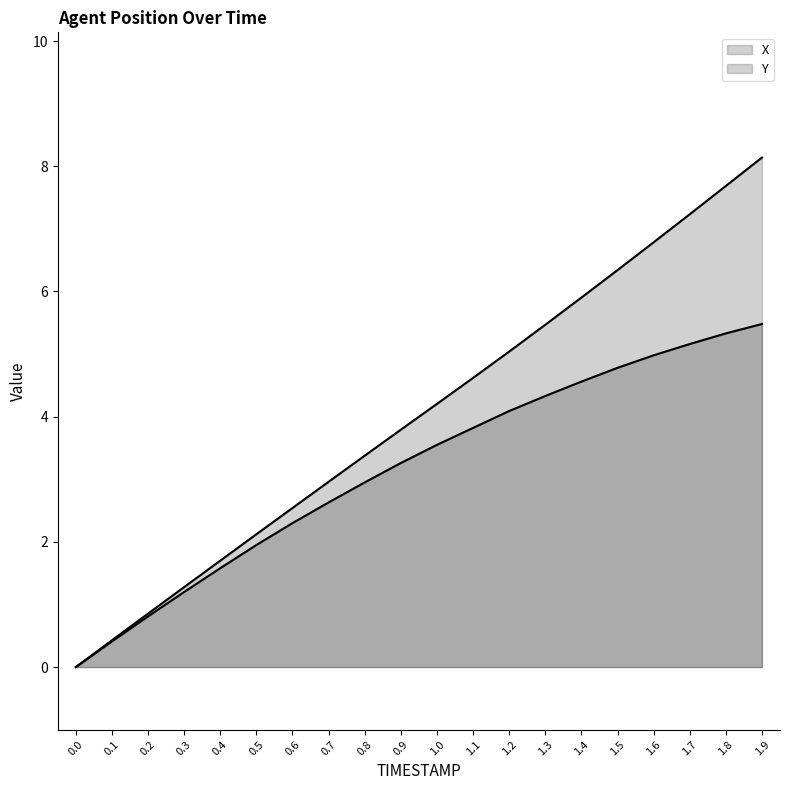

Reading right to left, extract all data points from this chart.

X: 1.9=5.5	1.8=5.3	1.7=5.2	1.6=5.0	1.5=4.8	1.4=4.6	1.3=4.3	1.2=4.1	1.1=3.8	1.0=3.5	0.9=3.3	0.8=3.0	0.7=2.6	0.6=2.3	0.5=2.0	0.4=1.6	0.3=1.2	0.2=0.8	0.1=0.4	0.0=0.0
Y: 1.9=8.1	1.8=7.7	1.7=7.2	1.6=6.8	1.5=6.3	1.4=5.9	1.3=5.5	1.2=5.0	1.1=4.6	1.0=4.2	0.9=3.8	0.8=3.4	0.7=3.0	0.6=2.5	0.5=2.1	0.4=1.7	0.3=1.3	0.2=0.9	0.1=0.4	0.0=0.0